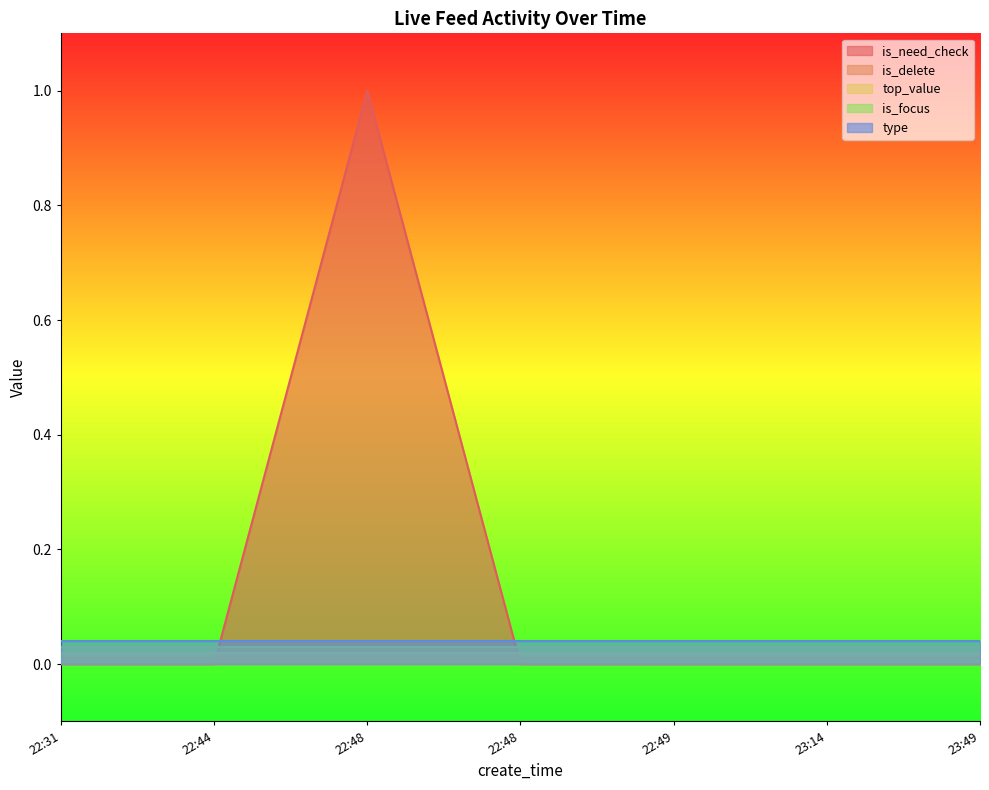

The is_focus series shows 0 at 22:44. True or false?

True